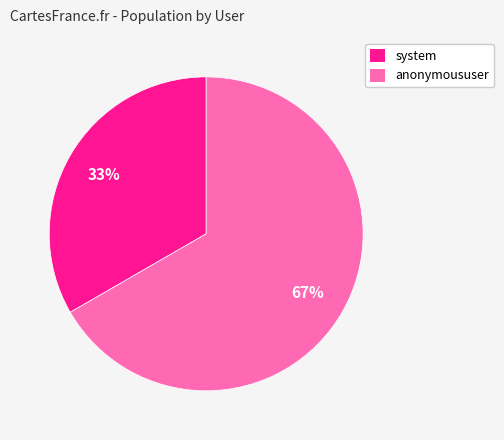

Between system and anonymoususer, which is larger?

anonymoususer